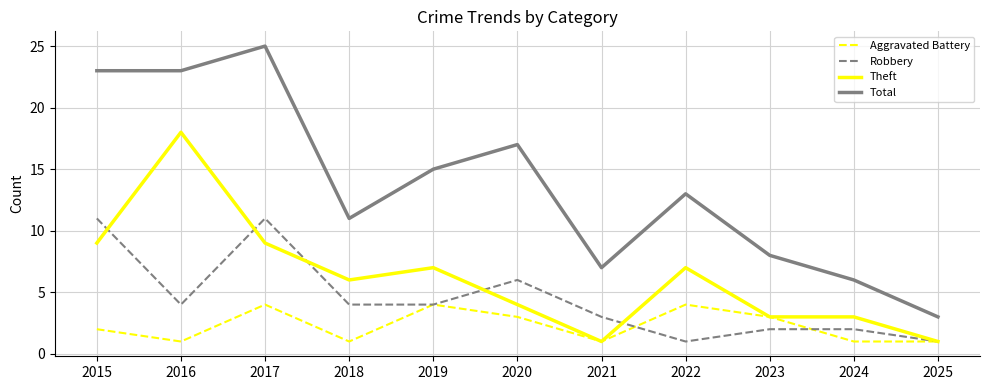

What is the lowest value of the Aggravated Battery series?

1